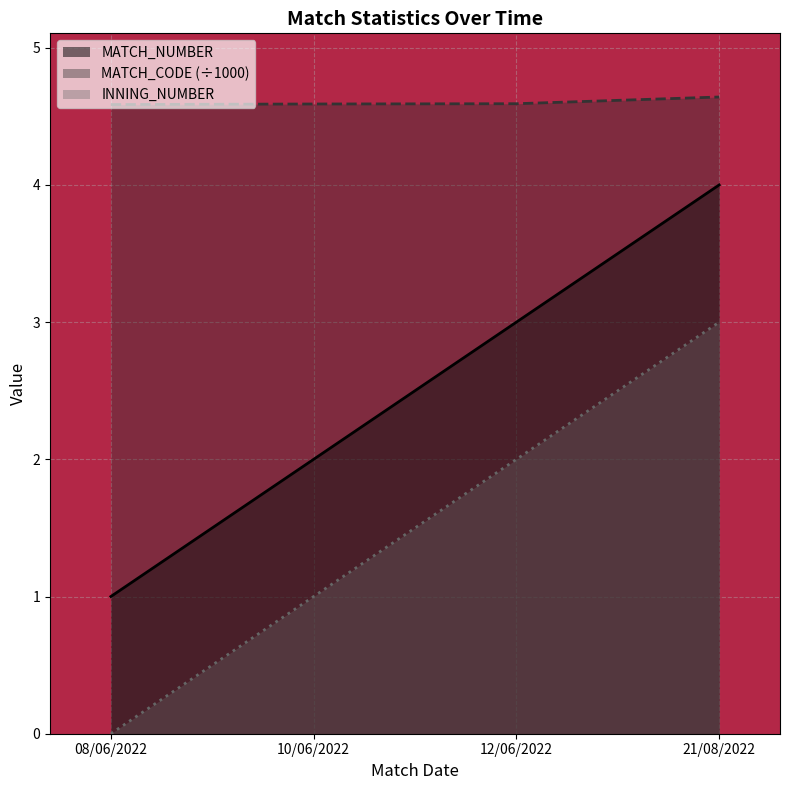

True or false: MATCH_CODE has more than 2 points higher than both neighbors.

False